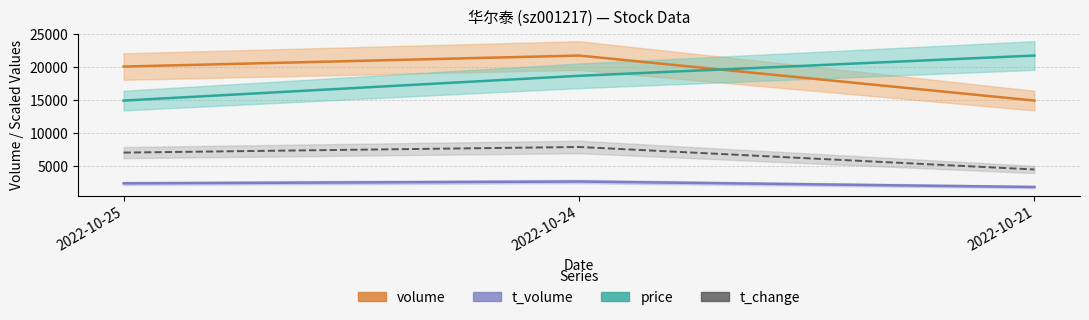

Is the value of volume at 2022-10-25 greater than the value of price at 2022-10-25?

Yes